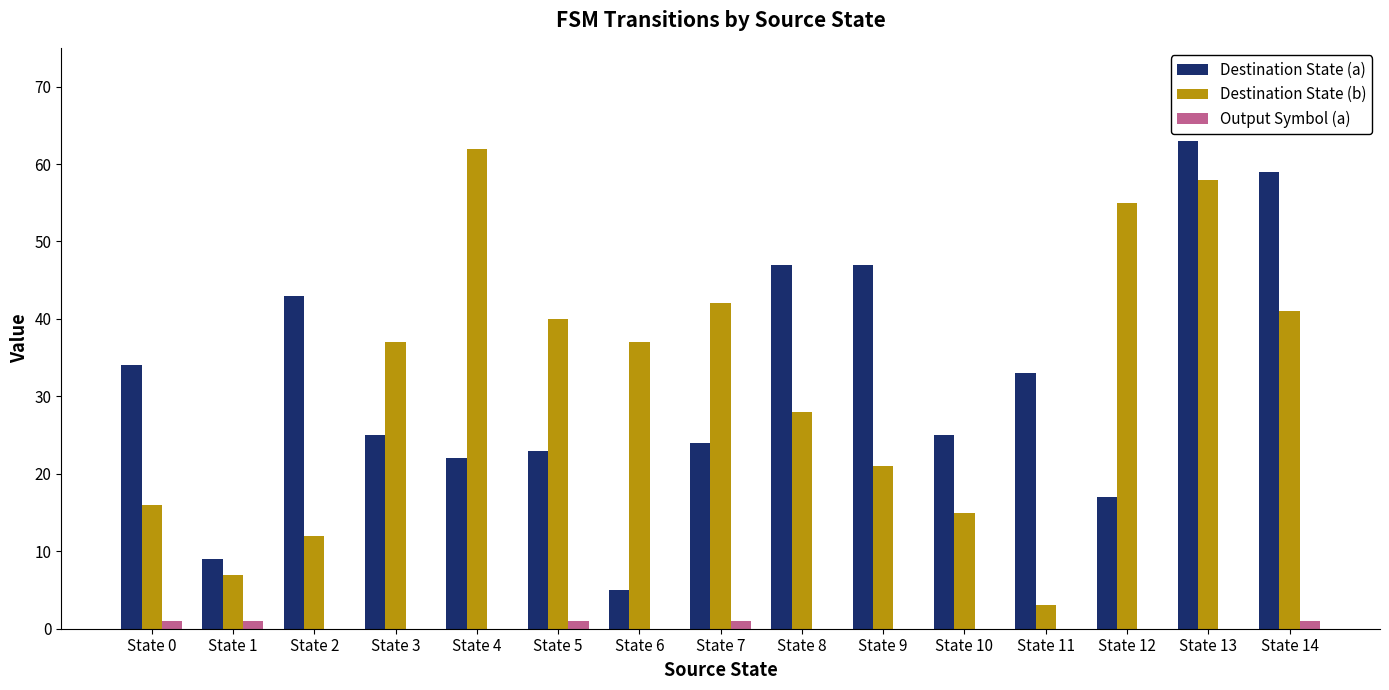

How many series are shown in this chart?

3